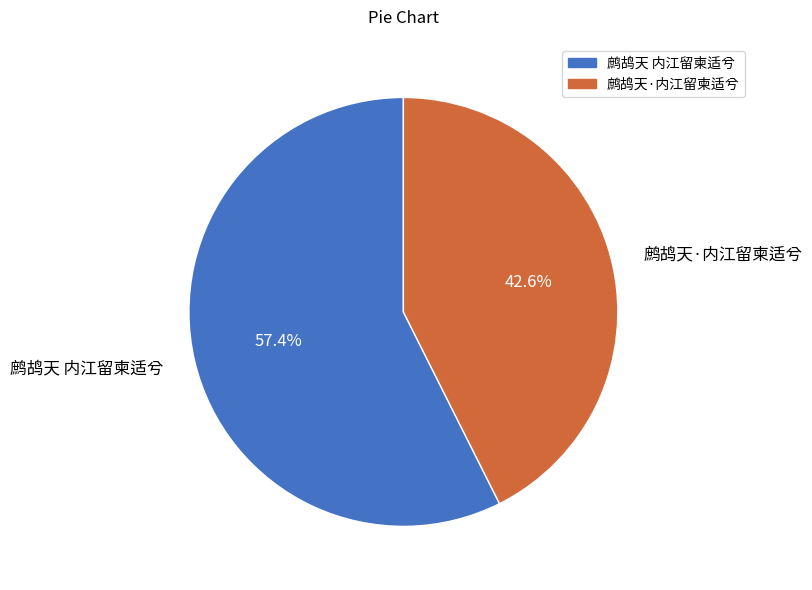

Count the number of slices in the pie.

2